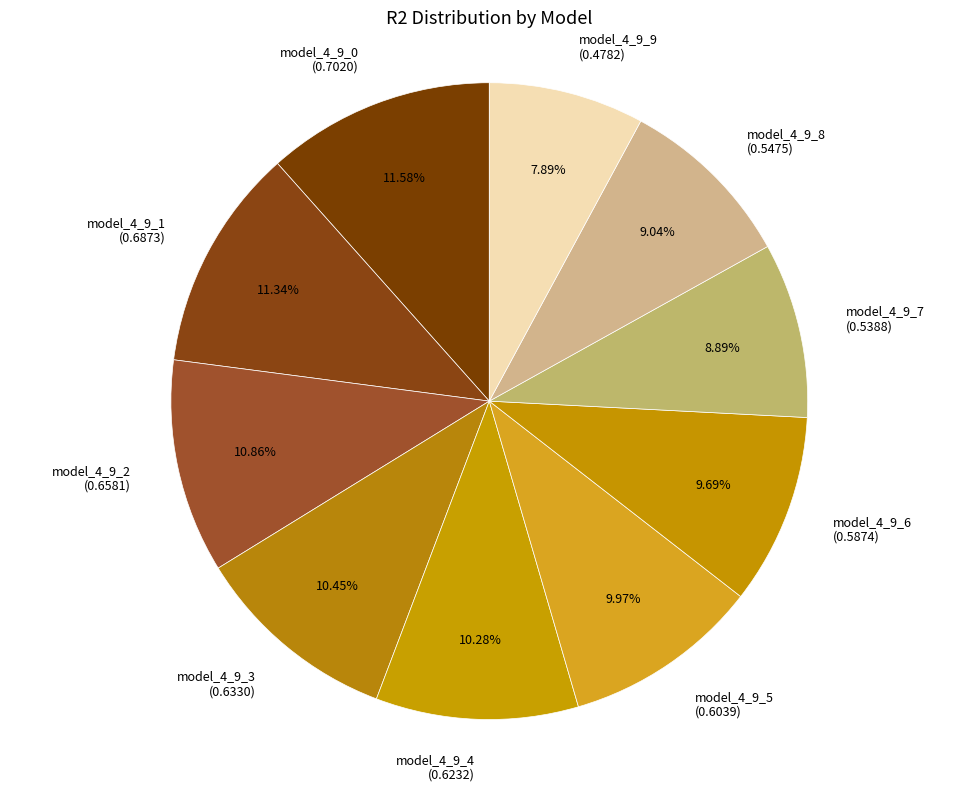

How many slices are in this pie chart?

10